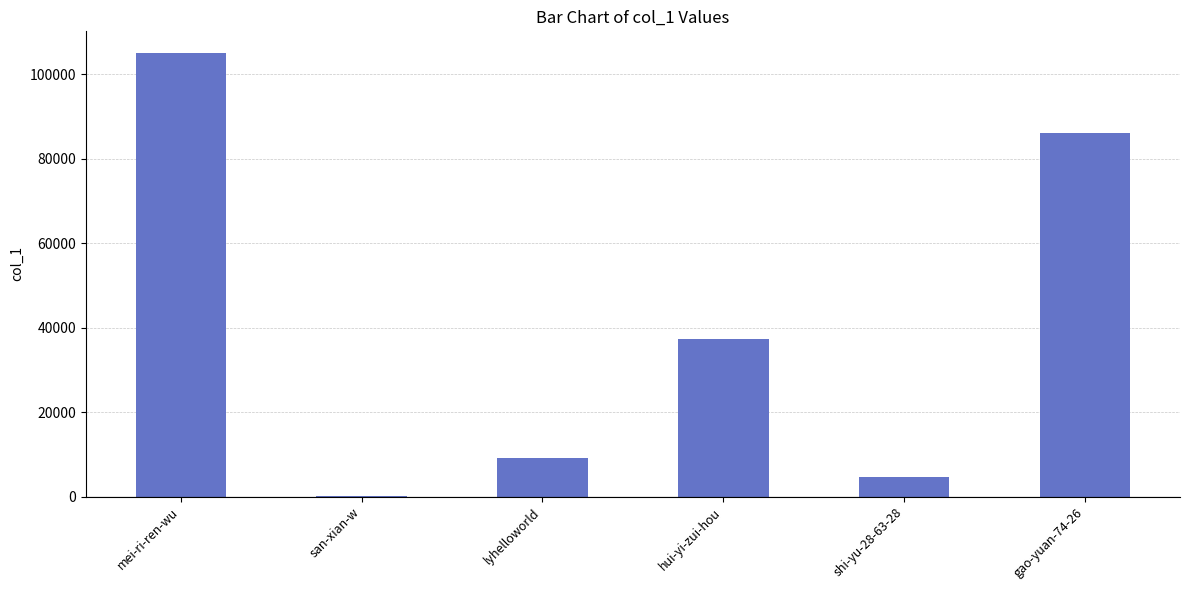

Which category has the highest value across all series?

mei-ri-ren-wu